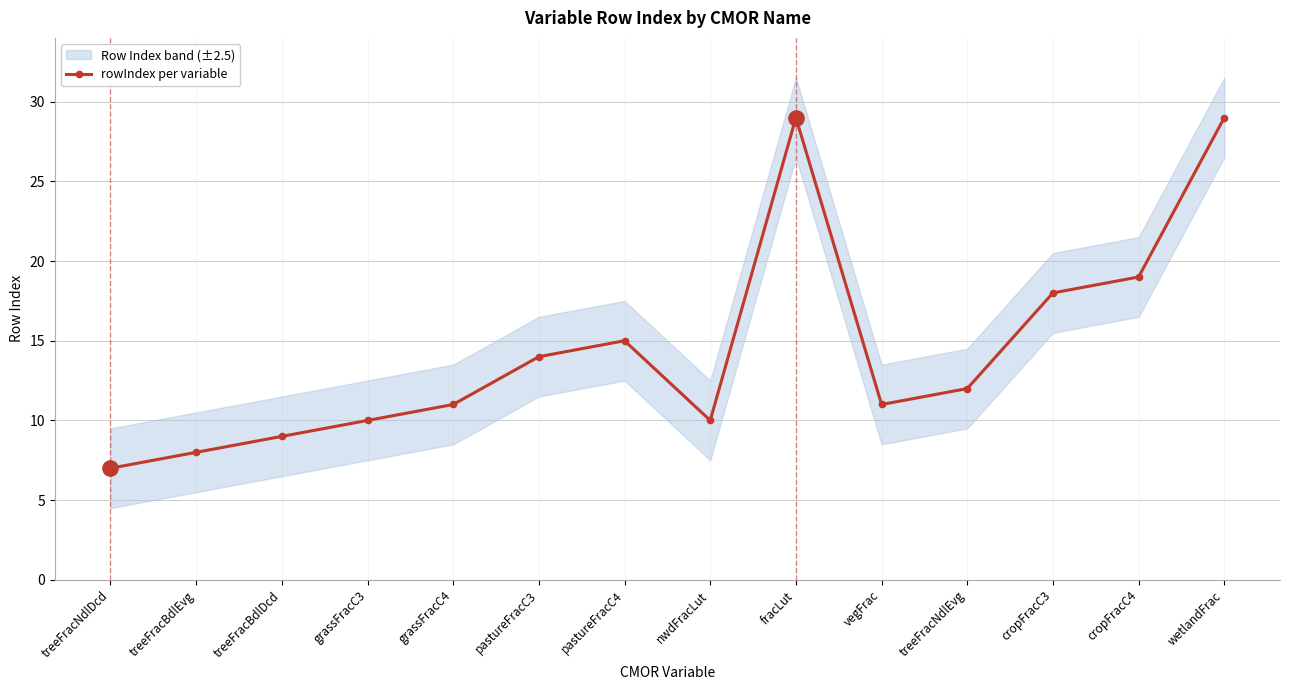

Does the chart have visible grid lines?

Yes